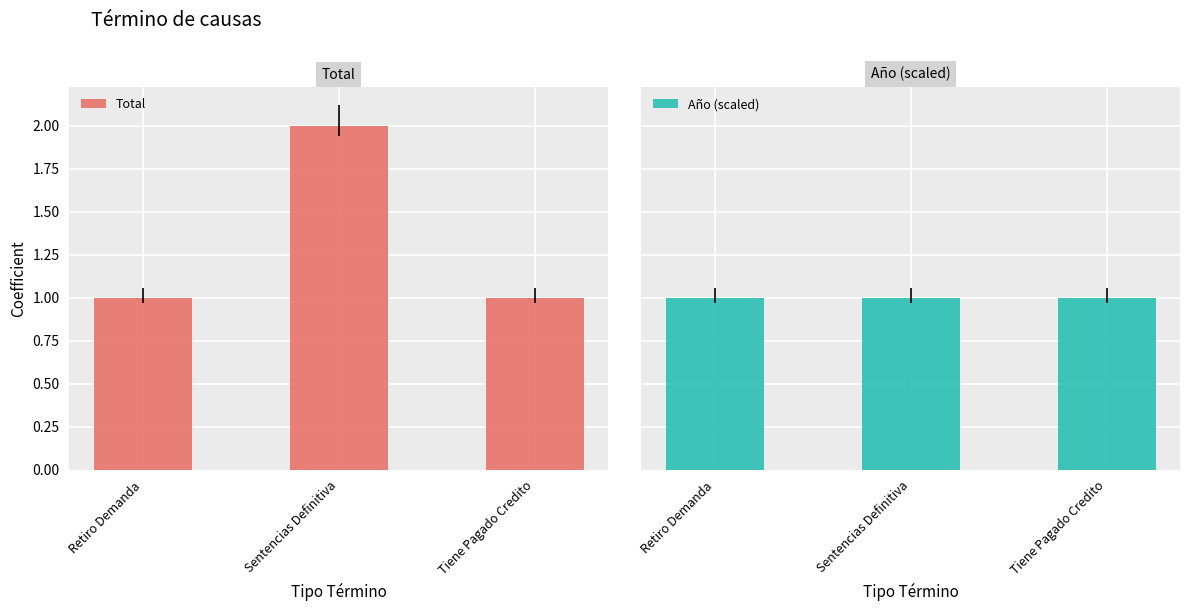

At how many categories does at least one series exceed 1?

1